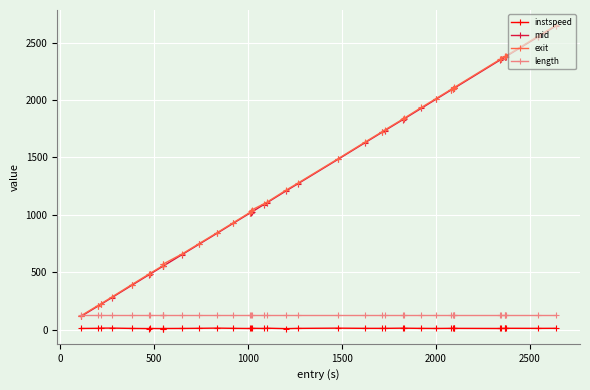

How many distinct data groups are displayed?

4